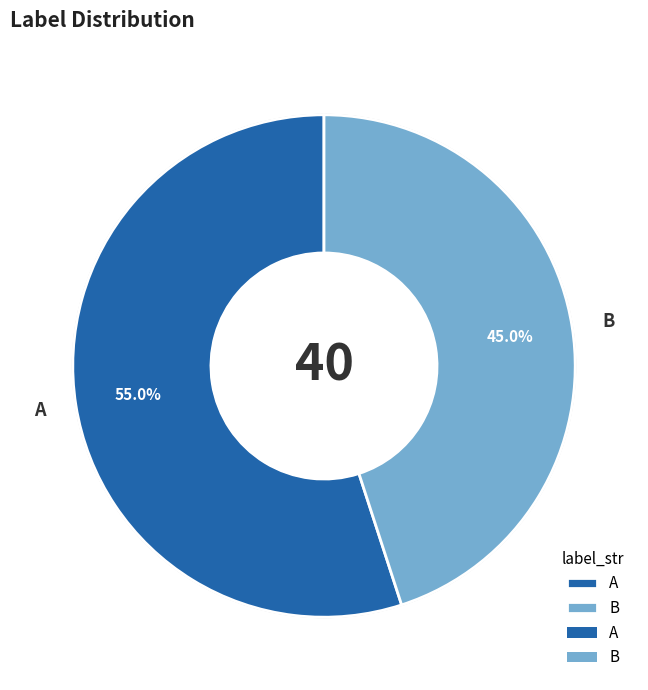

How many segments does this pie chart have?

2